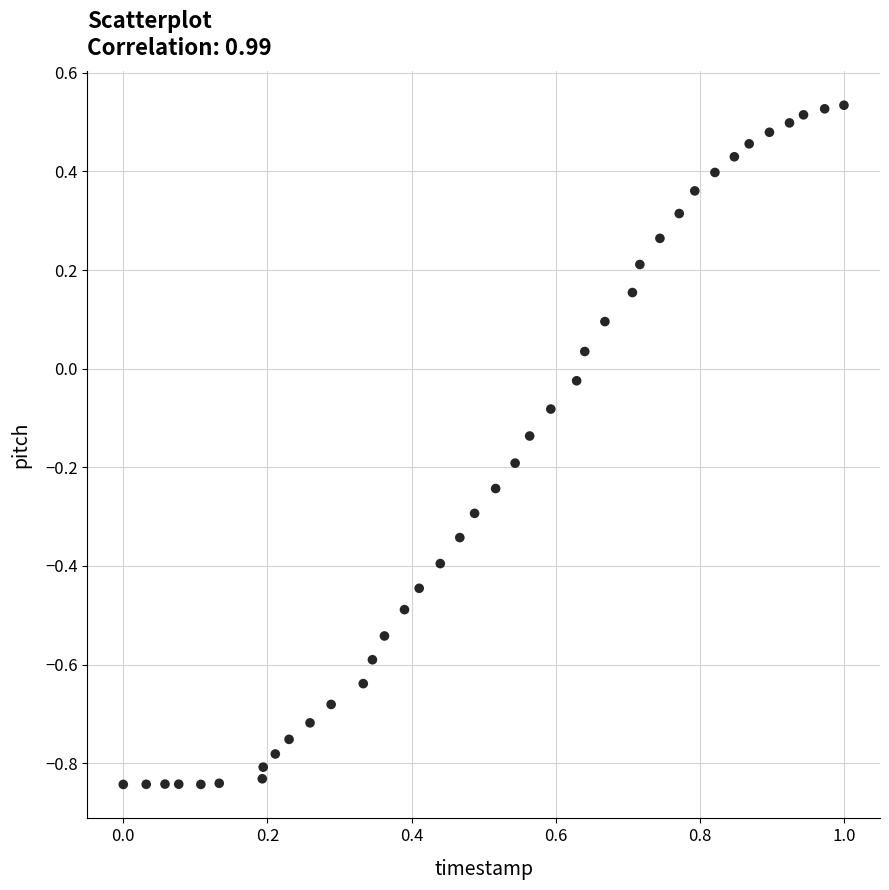

What is the range of Y values (max minus min)?

1.4